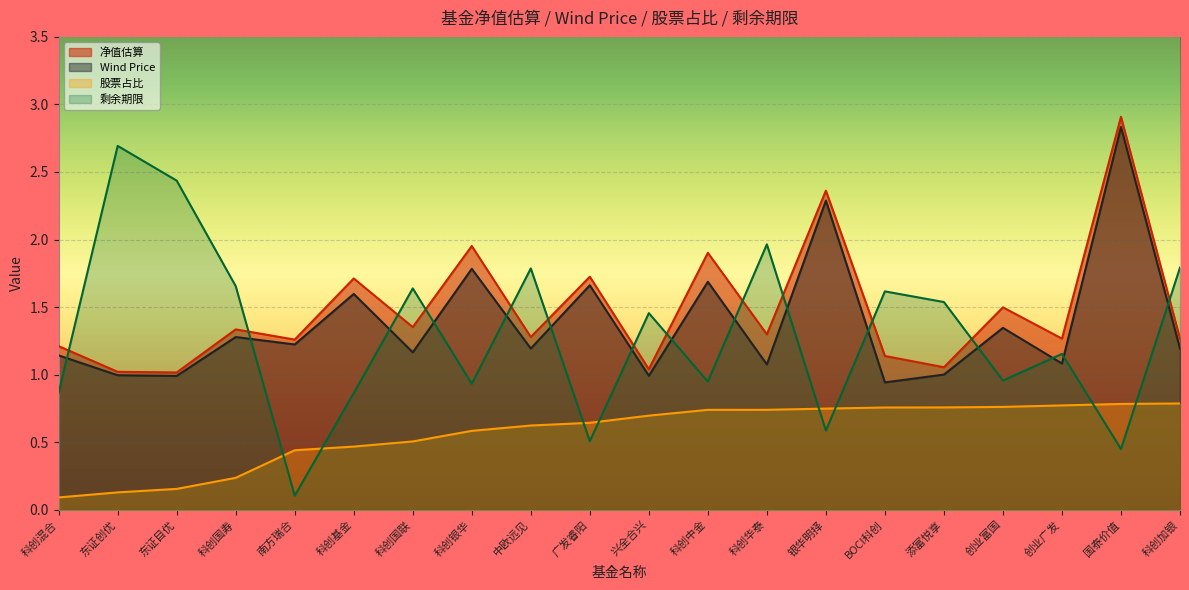

List the series in order of their peak value, lowest first.

股票占比, 剩余期限, Wind Price, 净值估算